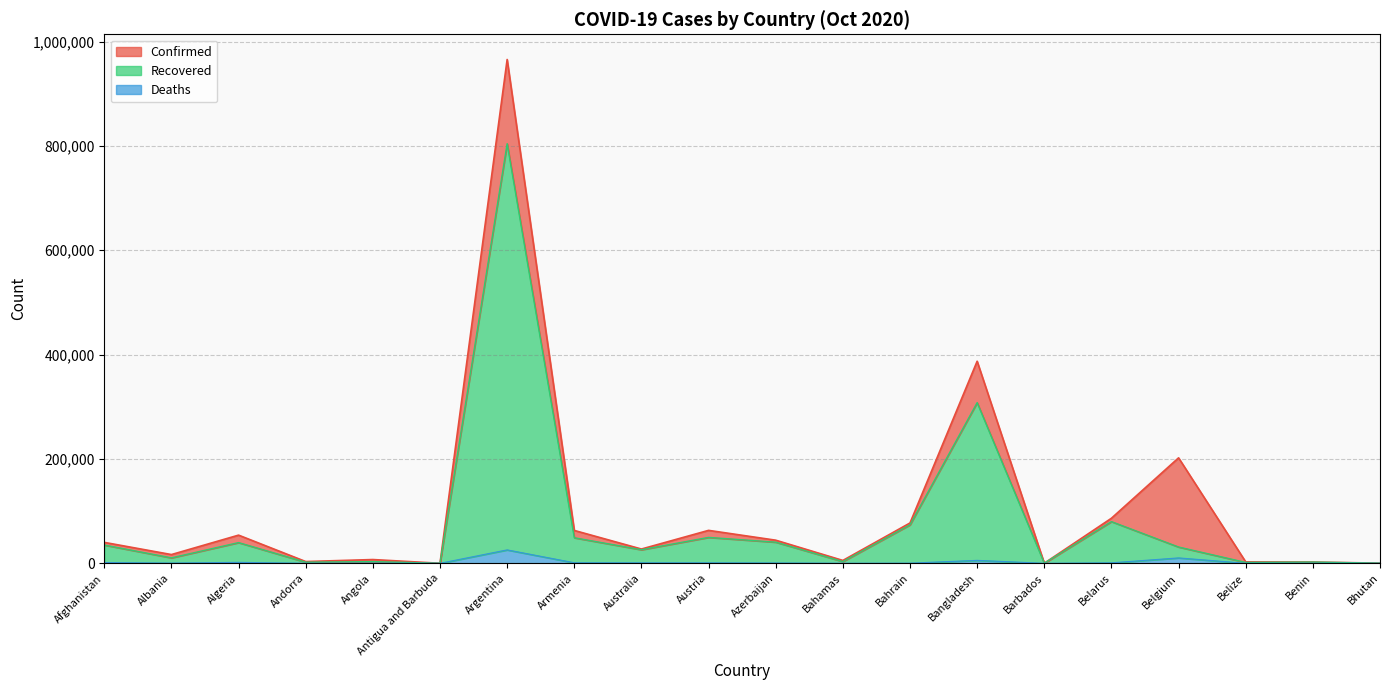

The value of Recovered at Angola is 3246. True or false?

True